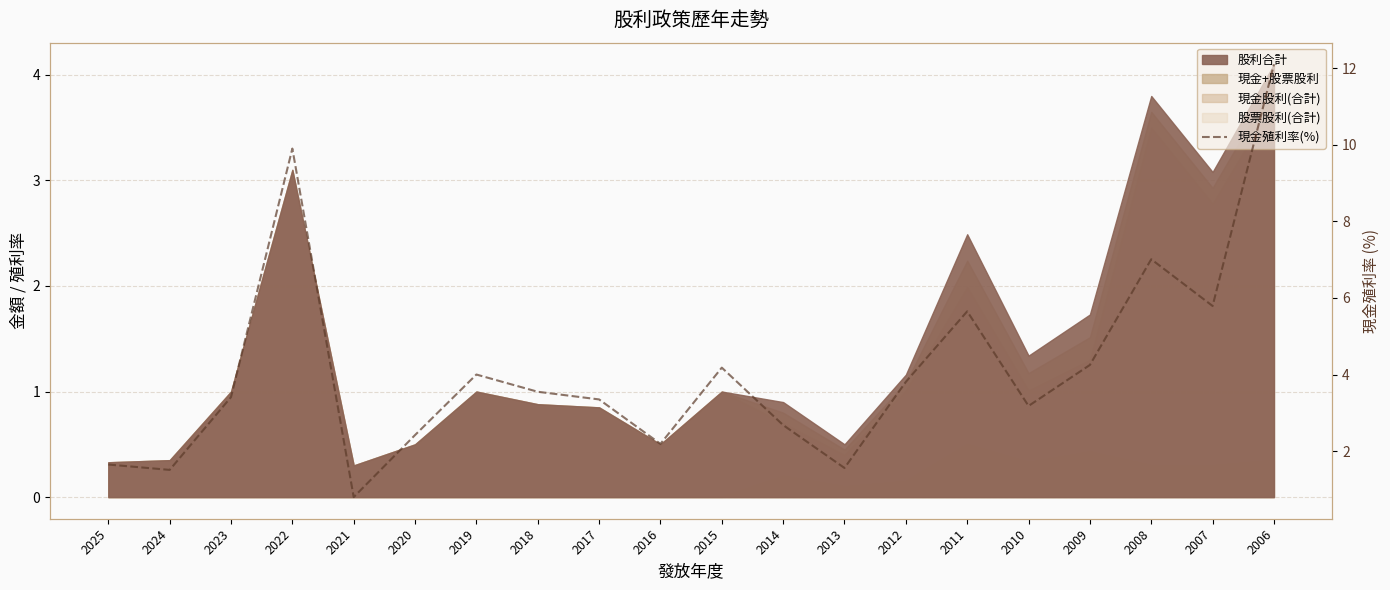

What is the value of the 18th point from the left?

7.0